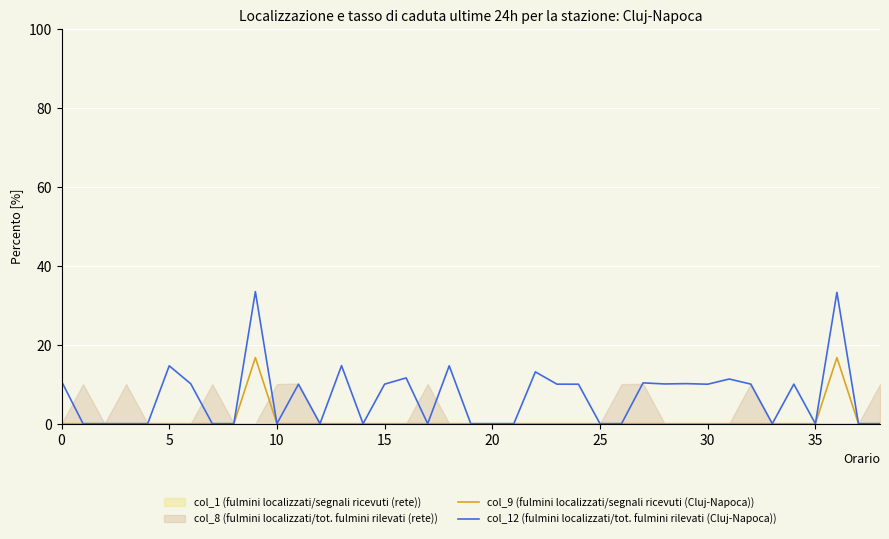

The value of col_12 (fulmini localizzati/tot. fulmini rilevati (Cluj-Napoca)) at 35 is 0.0. True or false?

True